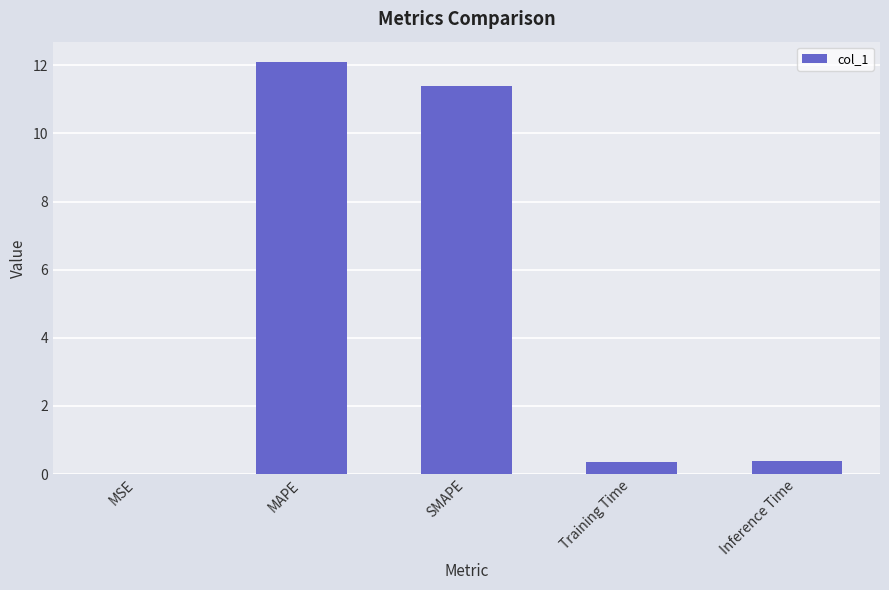

Is it true that the value at Training Time is 0.4?

True